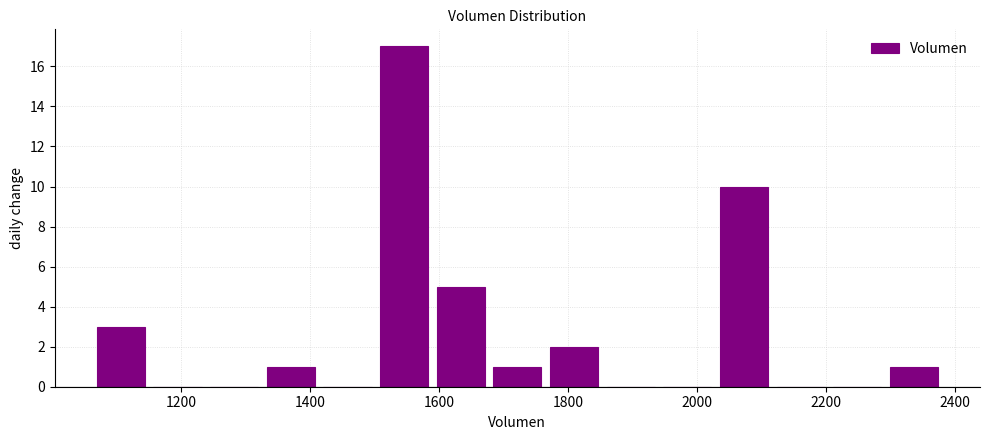

Reading left to right, list every bar in this chart as the range it spans on the x-axis followed by its height. Neither the bar edges nor the heights are printed on the chart, so give them approximately, as read against the axes.

1060 to 1160: 3
1160 to 1240: 0
1240 to 1320: 0
1320 to 1420: 1
1420 to 1500: 0
1500 to 1580: 17
1580 to 1680: 5
1680 to 1760: 1
1760 to 1860: 2
1860 to 1940: 0
1940 to 2020: 0
2020 to 2120: 10
2120 to 2200: 0
2200 to 2300: 0
2300 to 2380: 1